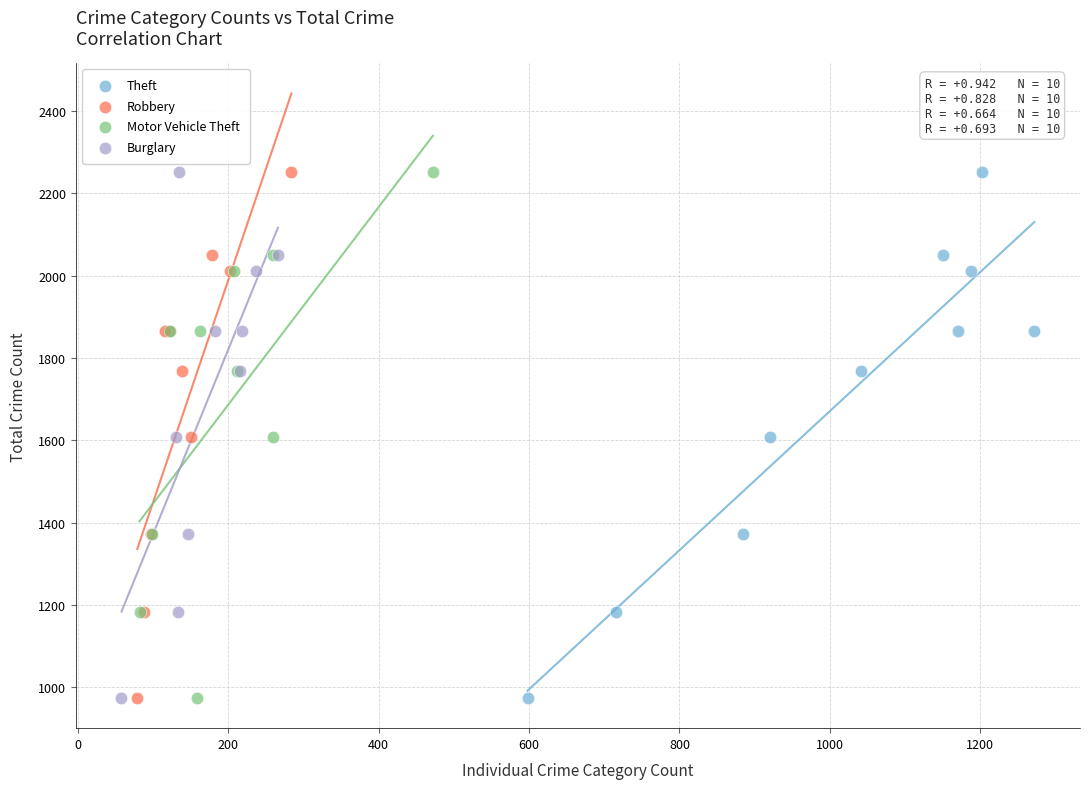

What are all the series names shown in the legend?

Theft, Robbery, Motor Vehicle Theft, Burglary